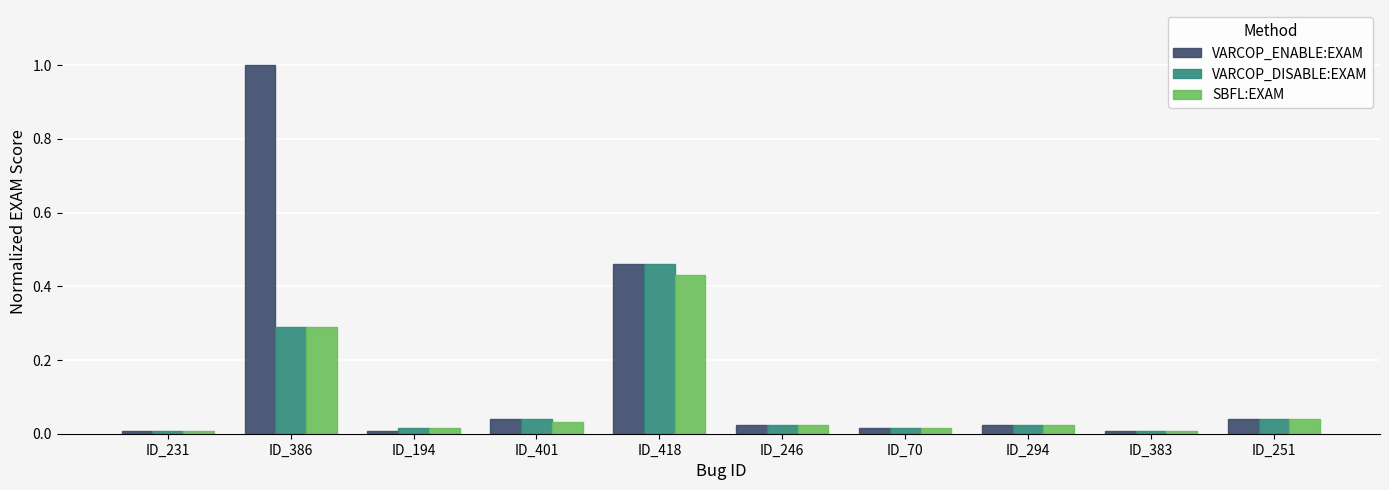

What is the sum of all VARCOP_ENABLE:EXAM values?

1.6